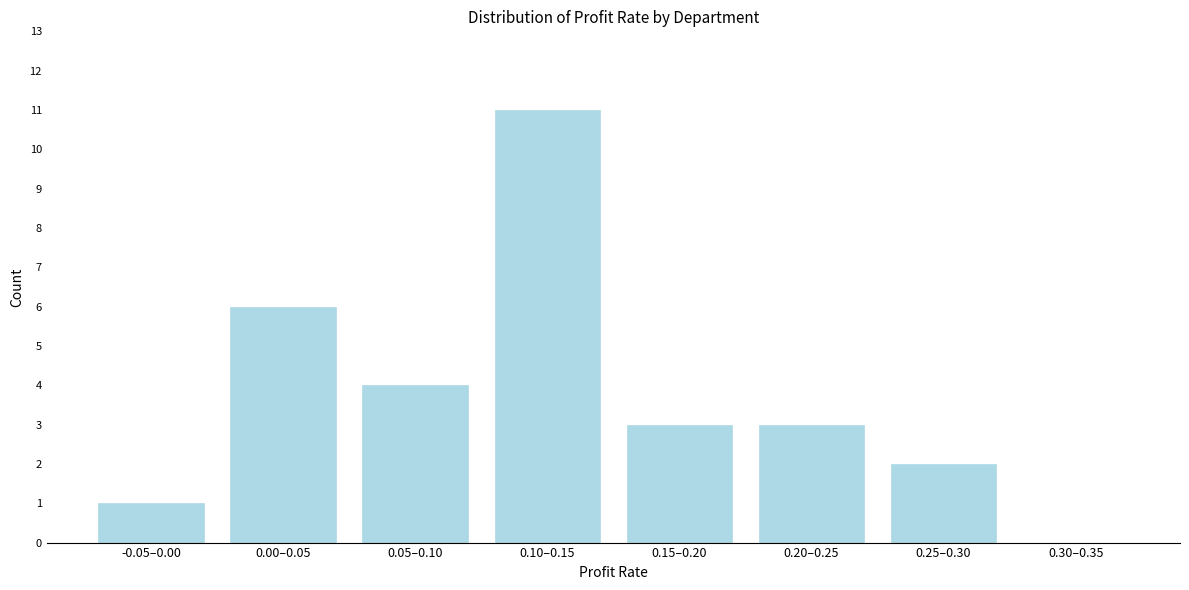

Reading left to right, extract all data points from this chart.

-0.05–0.00=1	0.00–0.05=6	0.05–0.10=4	0.10–0.15=11	0.15–0.20=3	0.20–0.25=3	0.25–0.30=2	0.30–0.35=0